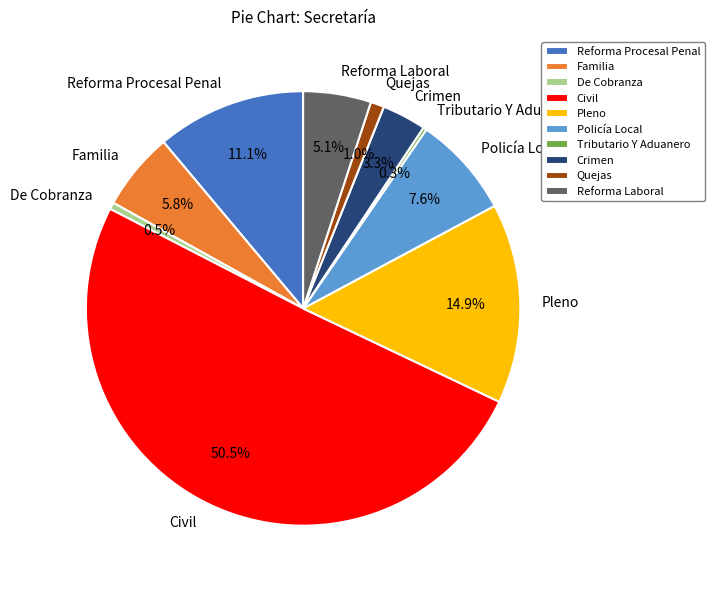

Which category has the biggest portion of the pie?

Civil